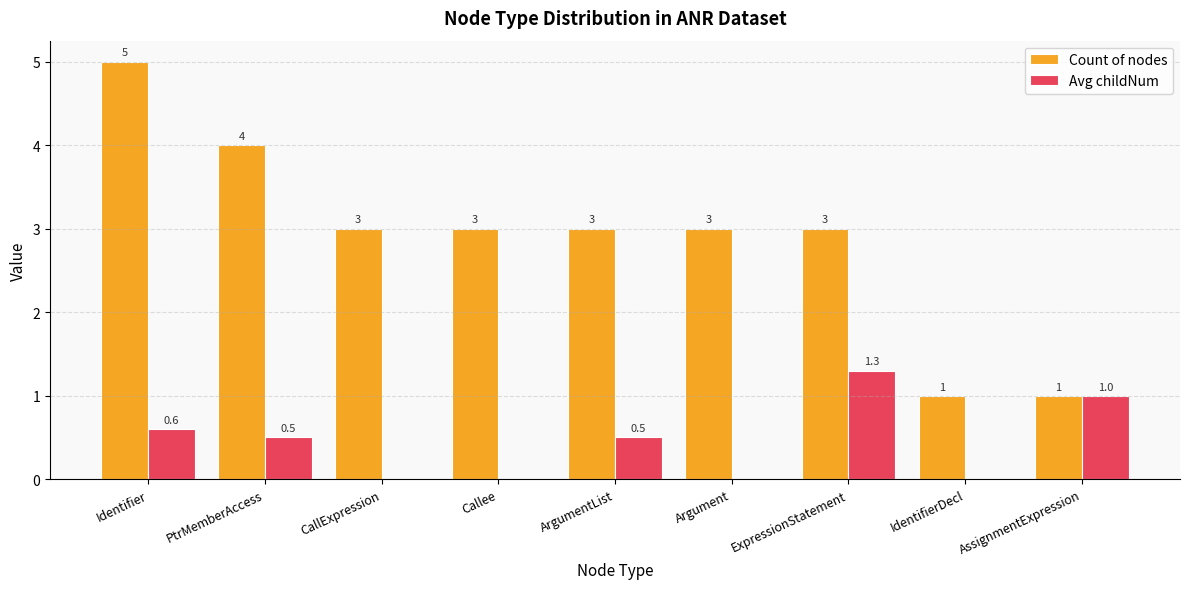

Between CallExpression and IdentifierDecl, which series saw the biggest shift?

Count of nodes